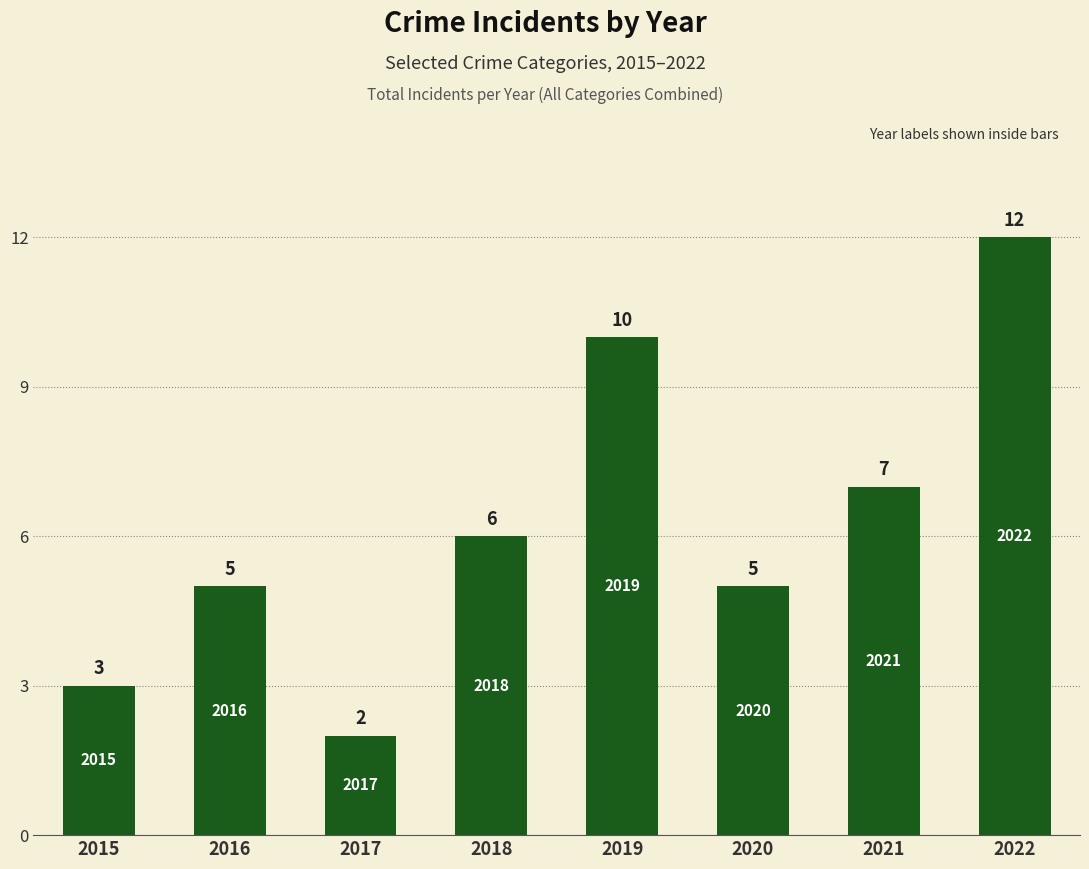

At which label is the value closest to 7?

2021